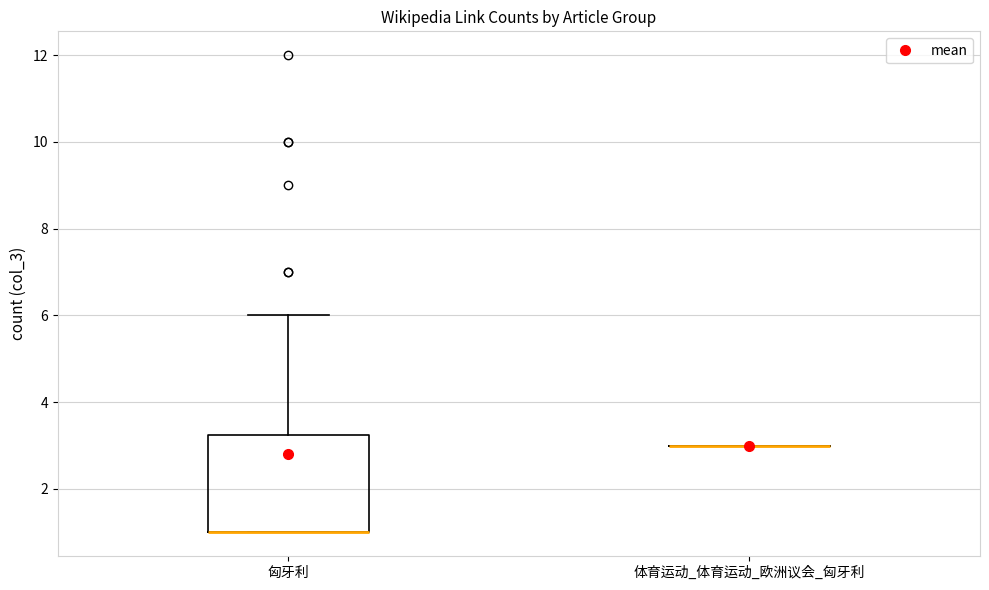

Reading left to right, transcribe this box plot: for each box, give where its median line is, the range the box spans, and where its two whiskers end, as read against the y-axis. The values are not printed on the chart, so give them approximately, as read against the axis.

匈牙利: median 1.0 (drawn on the box's lower edge), box 1.0 to 3.2, whiskers 1.0 to 6.0
体育运动_体育运动_欧洲议会_匈牙利: box collapsed to a line at 3.0, whiskers 3.0 to 3.0